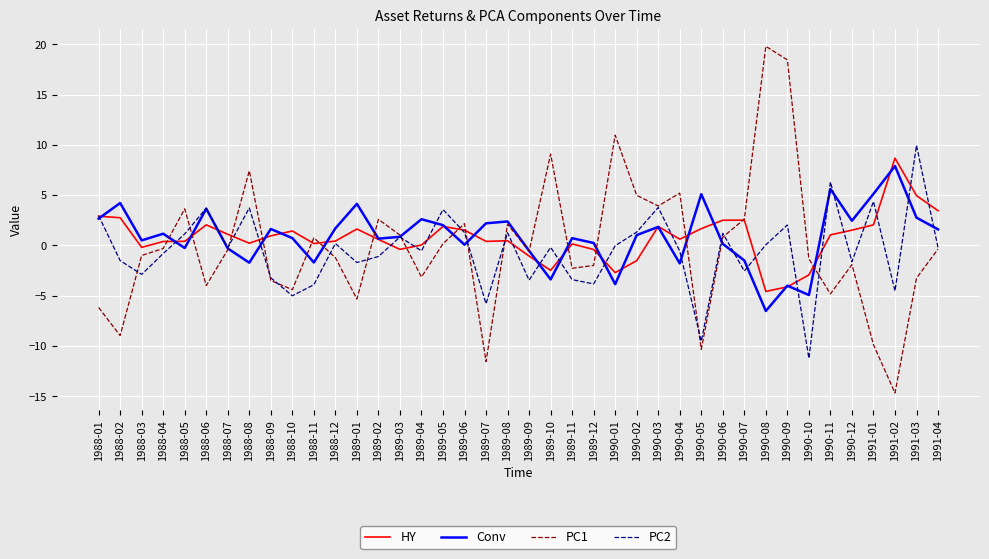

What is the total value across all series at 1990-05?

-13.1